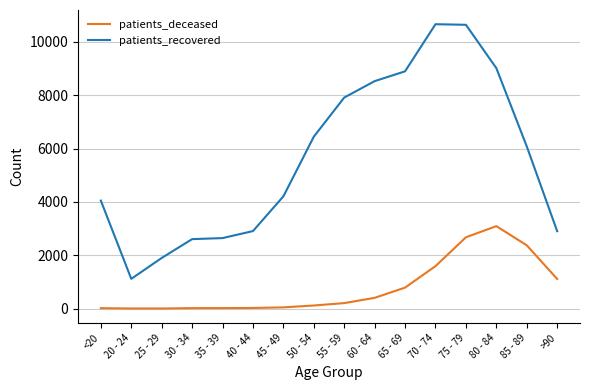

True or false: patients_recovered and patients_deceased cross at least once.

False